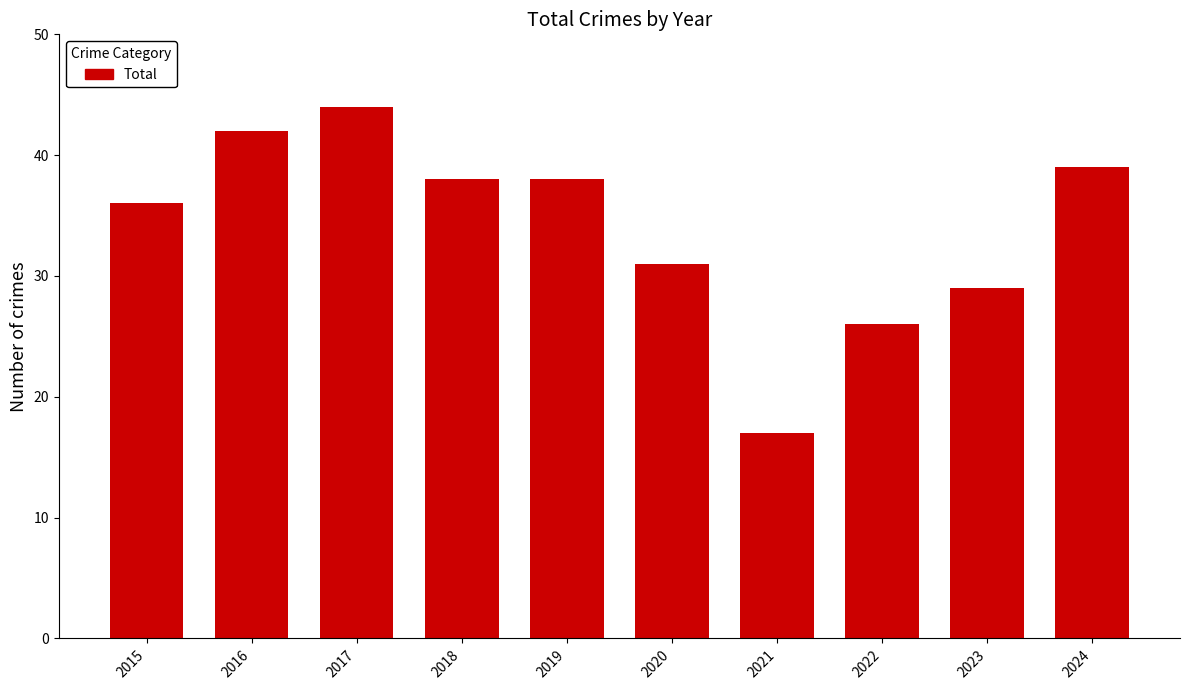

How many categories are shown in the chart?

10